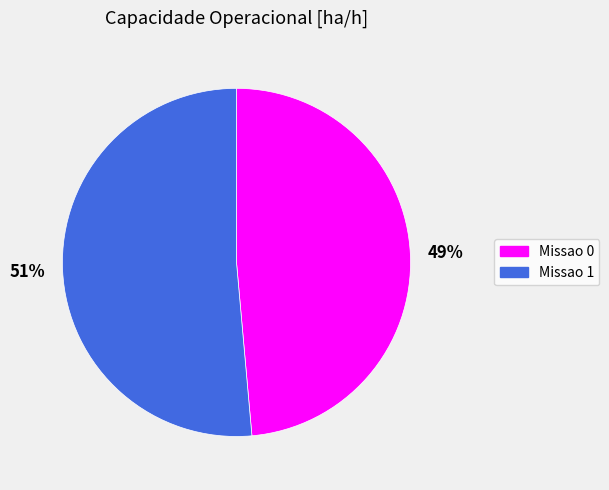

To the nearest percent, what portion does Missao 1 represent?

51%